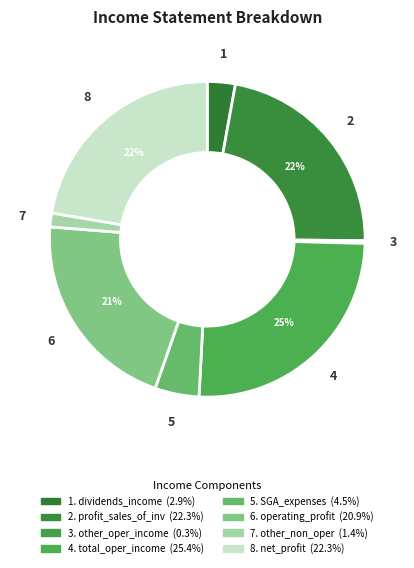

Is there a majority slice in this chart?

No